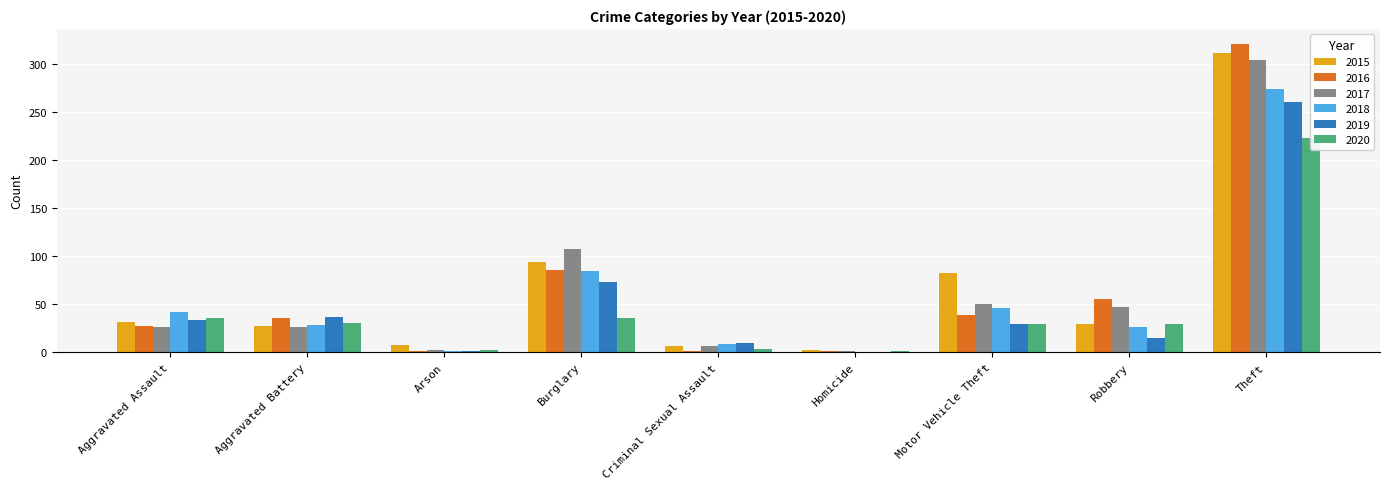

What is the value of the 2019 bar at the 9th from the left?

260